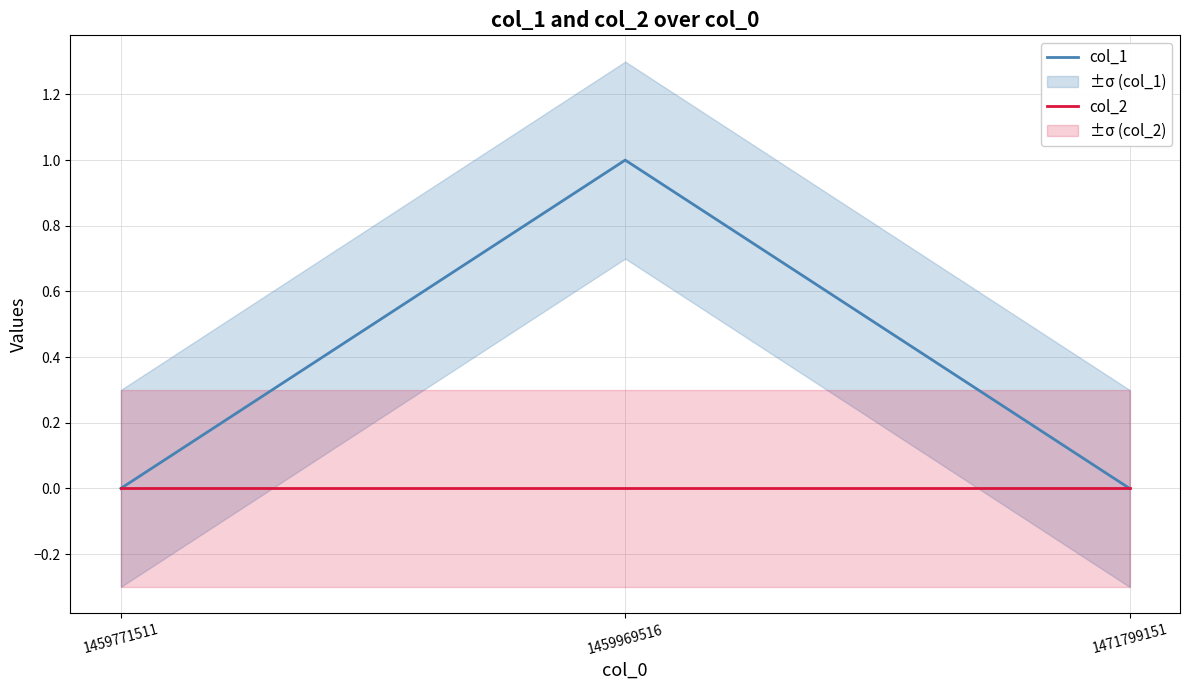

The value of col_1 at 1471799151 is 1. True or false?

False